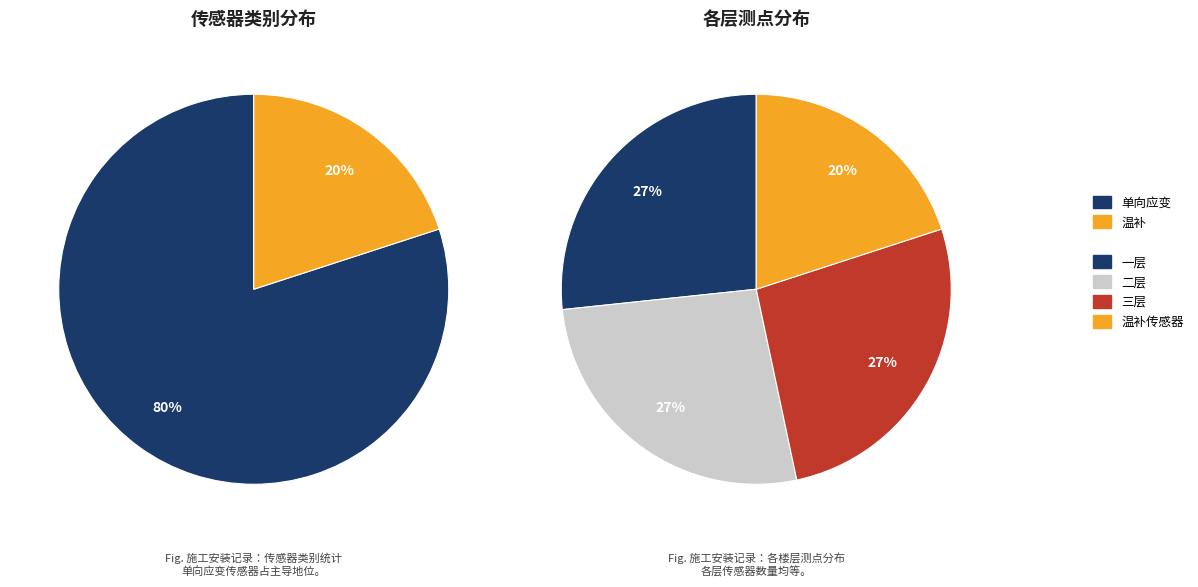

What is the largest slice in the pie chart?

单向应变